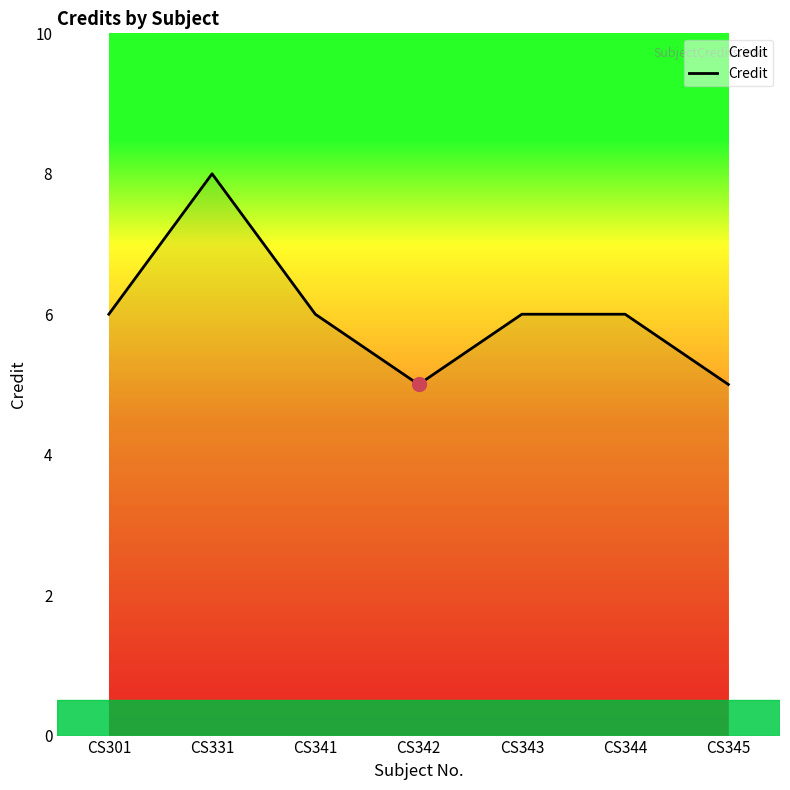

Approximately how many times larger is the value at CS301 compared to CS344?

1.0